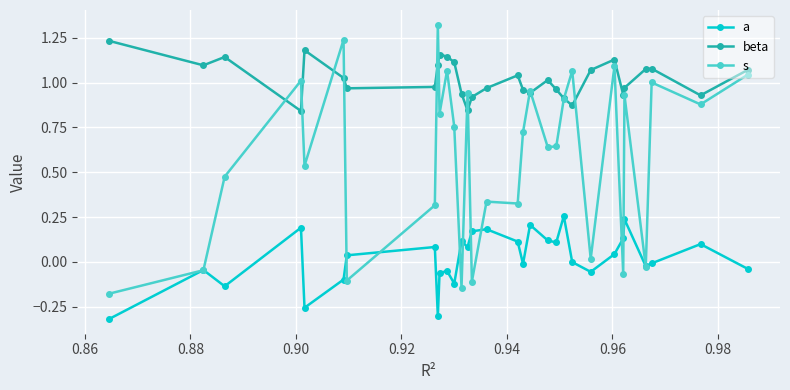

Which series has the largest total across all categories?

beta